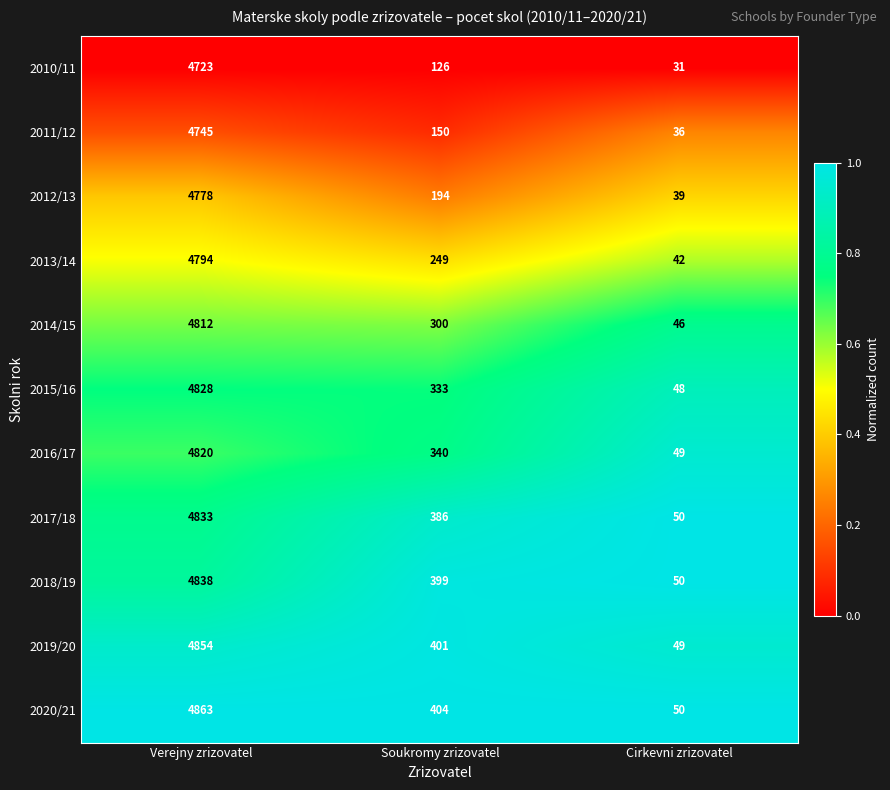

At which category does the chart reach its minimum across all series?

Cirkevni zrizovatel